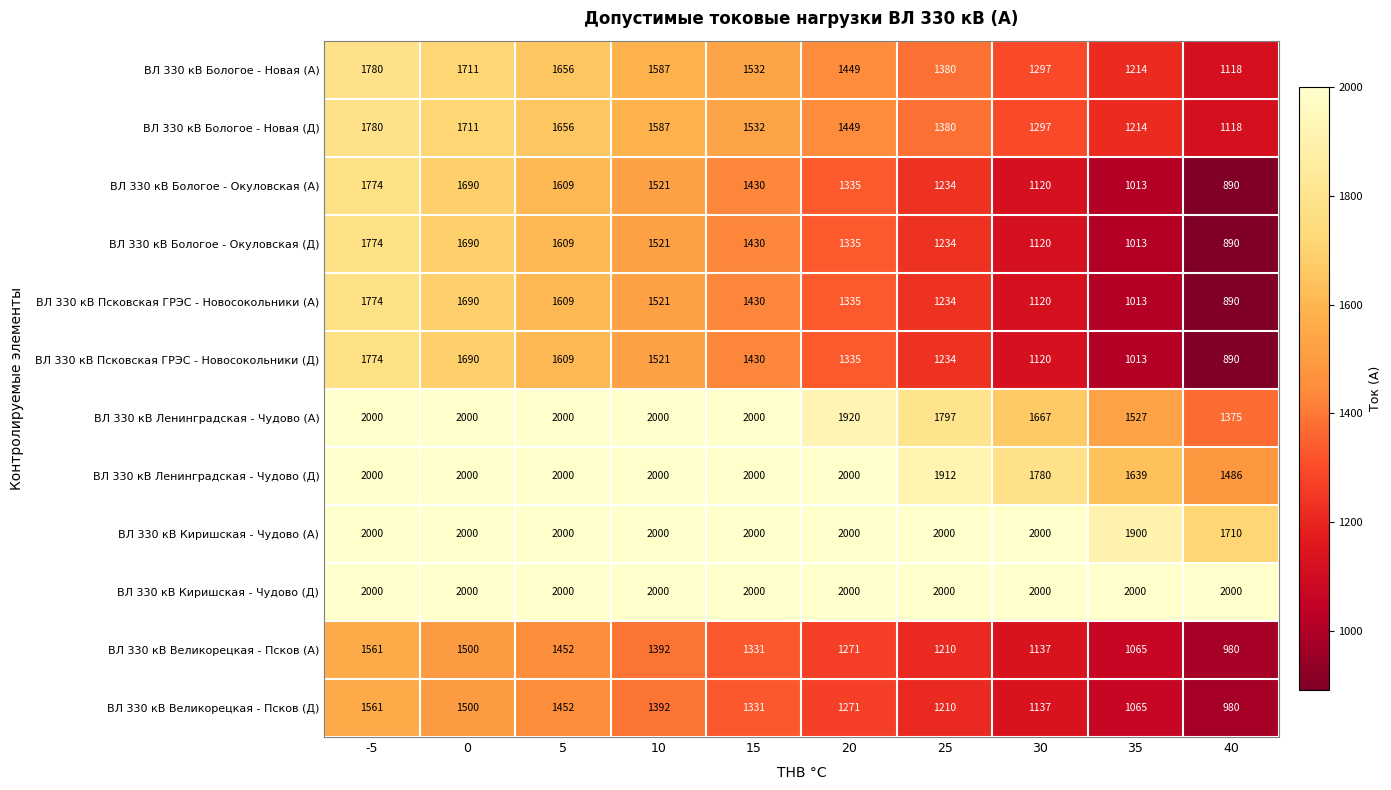

What is the spread (max minus min) of values at 5?

548